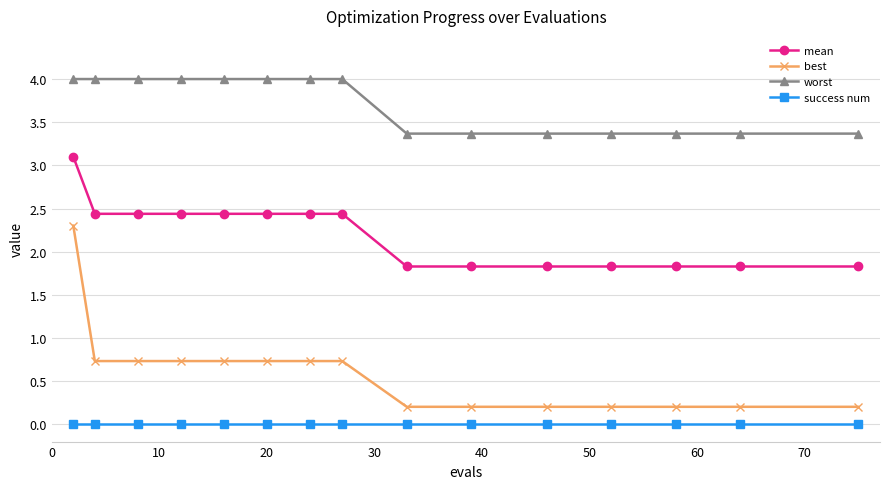

What are all the series names shown in the legend?

mean, best, worst, success num